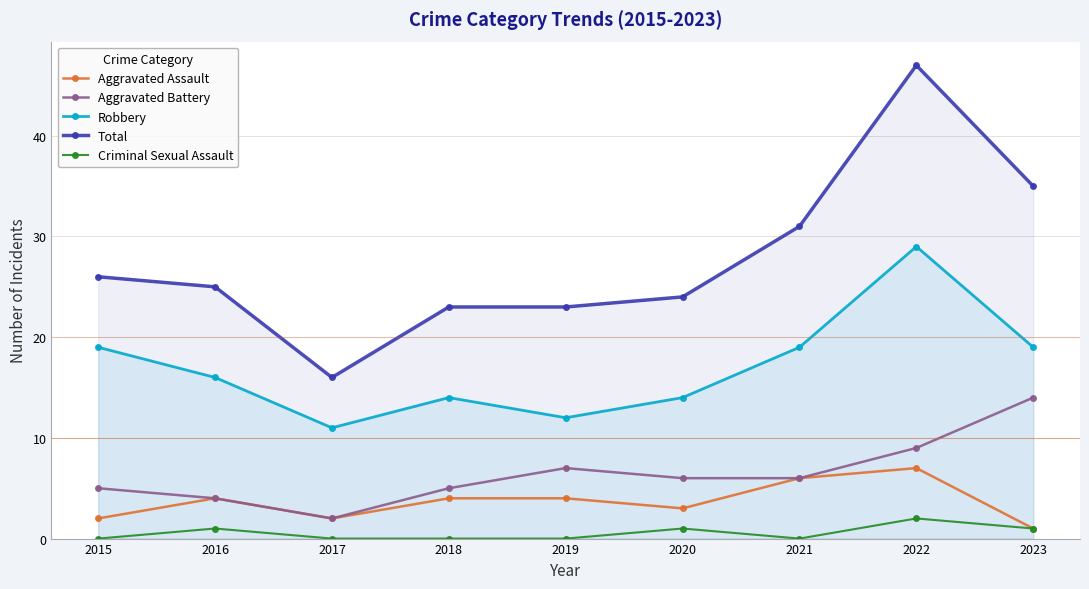

Reading right to left, what are all the values shown in this chart?

Aggravated Assault: 2023=1	2022=7	2021=6	2020=3	2019=4	2018=4	2017=2	2016=4	2015=2
Aggravated Battery: 2023=14	2022=9	2021=6	2020=6	2019=7	2018=5	2017=2	2016=4	2015=5
Robbery: 2023=19	2022=29	2021=19	2020=14	2019=12	2018=14	2017=11	2016=16	2015=19
Total: 2023=35	2022=47	2021=31	2020=24	2019=23	2018=23	2017=16	2016=25	2015=26
Criminal Sexual Assault: 2023=1	2022=2	2021=0	2020=1	2019=0	2018=0	2017=0	2016=1	2015=0